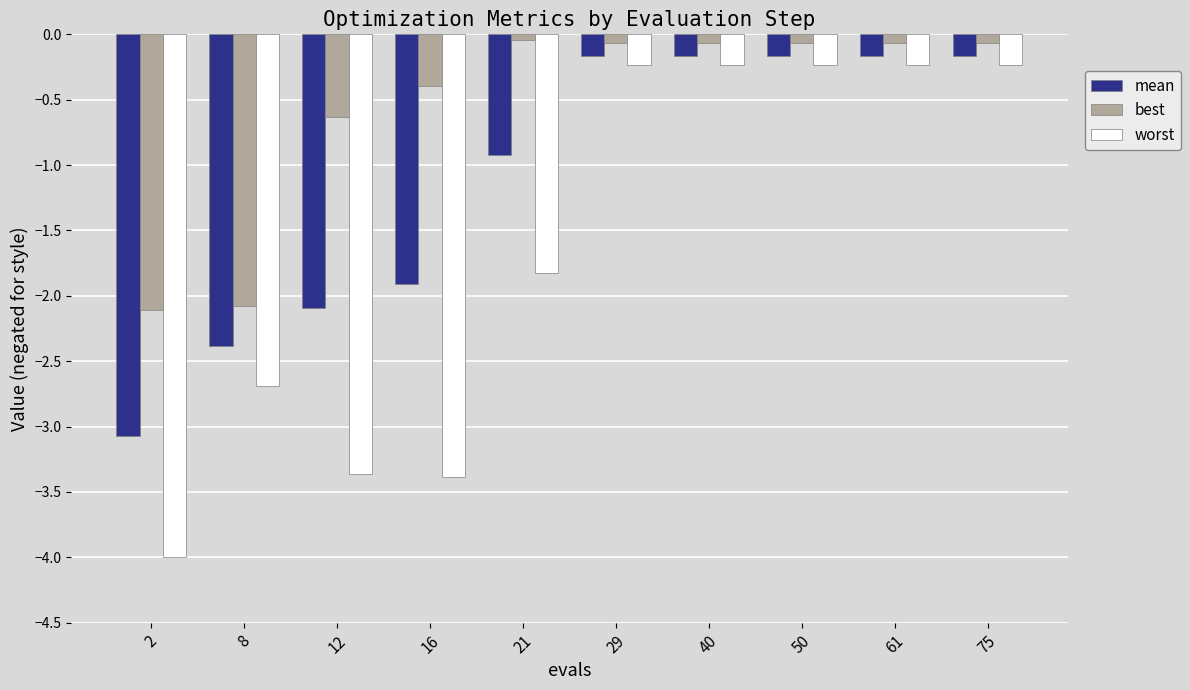

At how many categories does at least one series exceed -3?

10